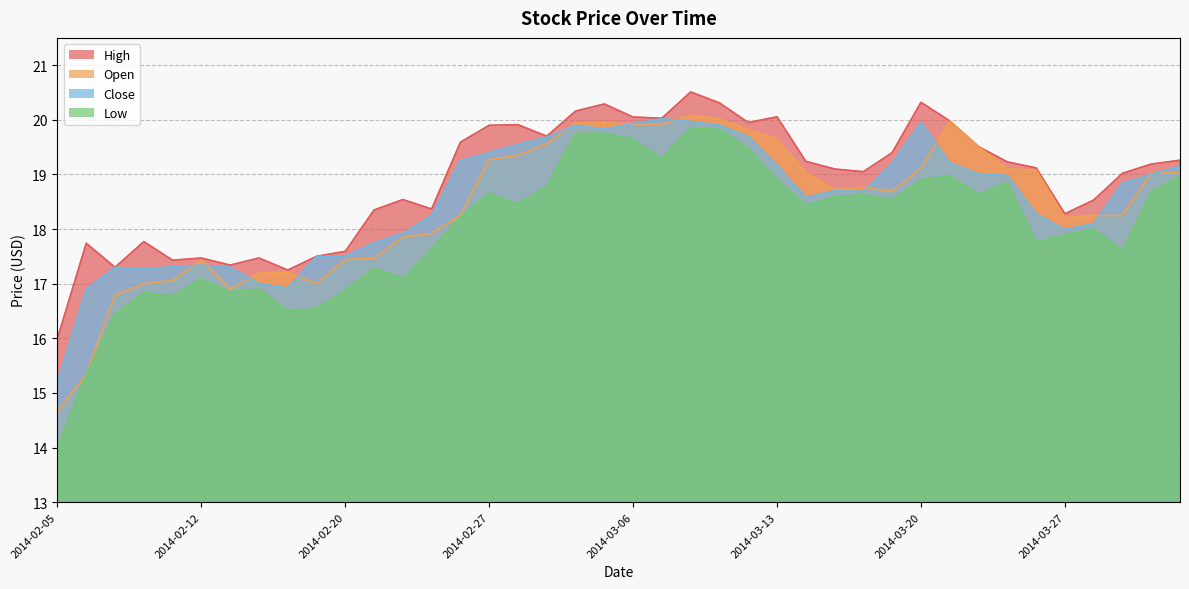

Reading right to left, what are all the values shown in this chart?

High: 19.3	19.2	19.0	18.5	18.3	19.1	19.2	19.5	20.0	20.3	19.4	19.1	19.1	19.2	20.1	19.9	20.3	20.5	20.0	20.1	20.3	20.2	19.7	19.9	19.9	19.6	18.4	18.5	18.3	17.6	17.5	17.2	17.5	17.3	17.5	17.4	17.8	17.3	17.7	16.0
Open: 19.0	19.0	18.2	18.2	18.2	19.1	19.1	19.5	20.0	19.1	18.7	18.8	18.7	19.0	19.6	19.8	20.0	20.1	19.9	19.9	19.9	19.9	19.6	19.4	19.3	18.2	17.9	17.9	17.5	17.4	17.0	17.2	17.2	16.9	17.4	17.1	17.0	16.8	15.3	14.7
Close: 19.1	19.0	18.8	18.1	18.0	18.3	19.0	19.0	19.2	19.9	19.2	18.7	18.7	18.6	19.2	19.7	19.9	20.0	20.0	19.9	19.8	19.9	19.7	19.6	19.4	19.2	18.2	17.9	17.8	17.5	17.5	16.9	17.0	17.3	17.3	17.3	17.3	17.3	16.9	15.2
Low: 19.0	18.7	17.6	18.0	17.9	17.8	18.9	18.6	19.0	18.9	18.5	18.6	18.6	18.4	18.9	19.5	19.8	19.9	19.3	19.6	19.8	19.8	18.8	18.5	18.6	18.2	17.6	17.1	17.3	16.9	16.5	16.5	16.9	16.9	17.1	16.8	16.8	16.4	15.3	14.0